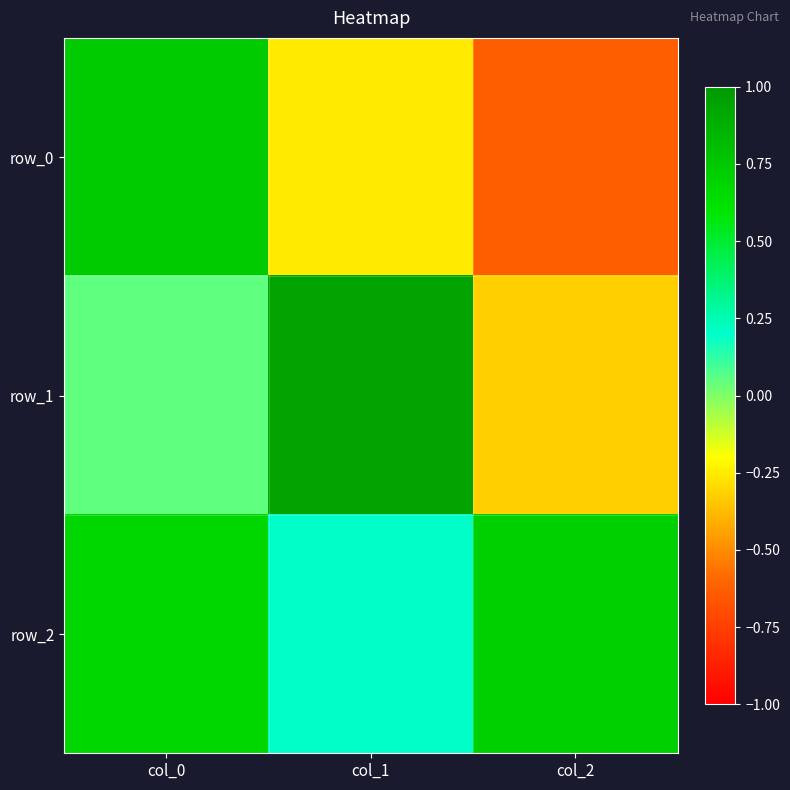

Between col_0 and col_2, which series saw the biggest shift?

row_0